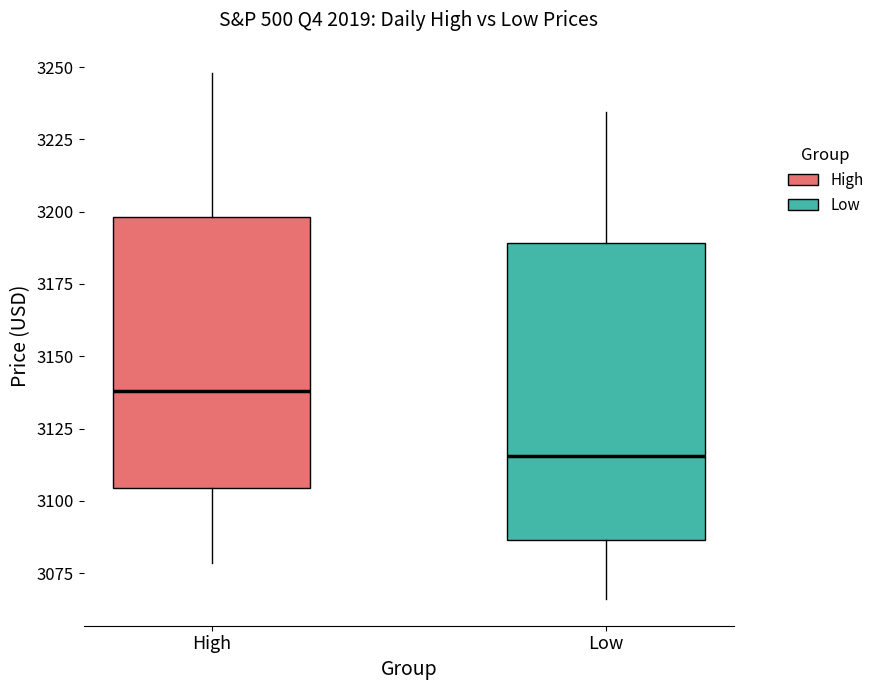

Comparing the boxes themselves (not the whiskers), which one is the tallest?

Low